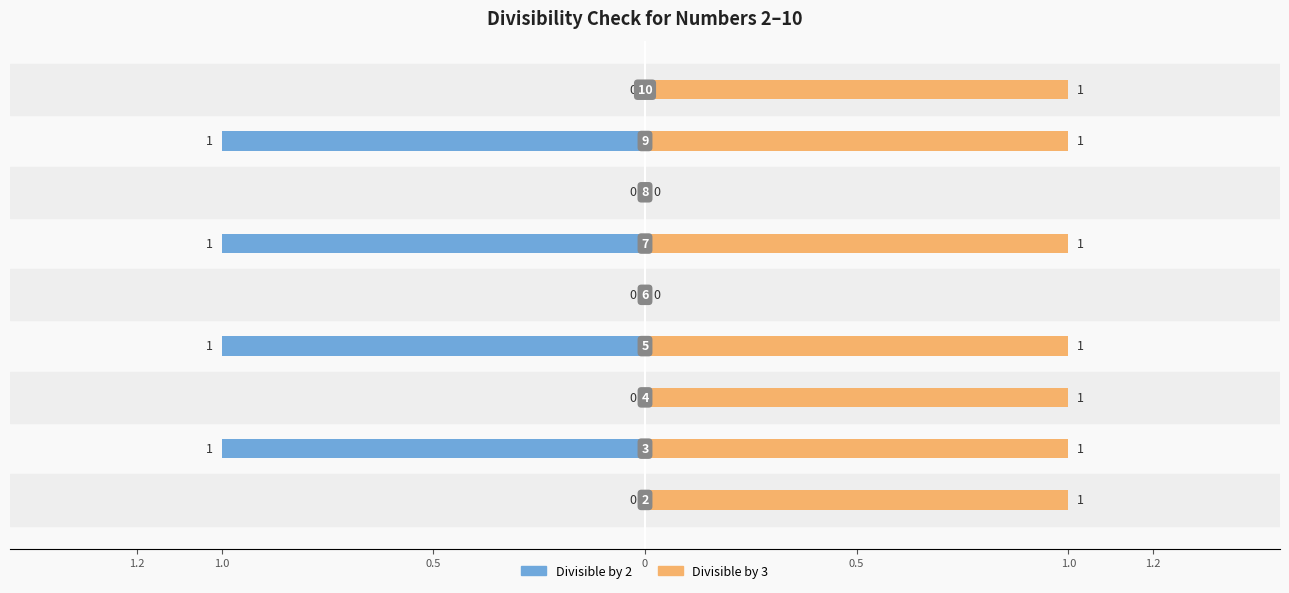

The value of Divisible by 2 at 9 is 1. True or false?

False